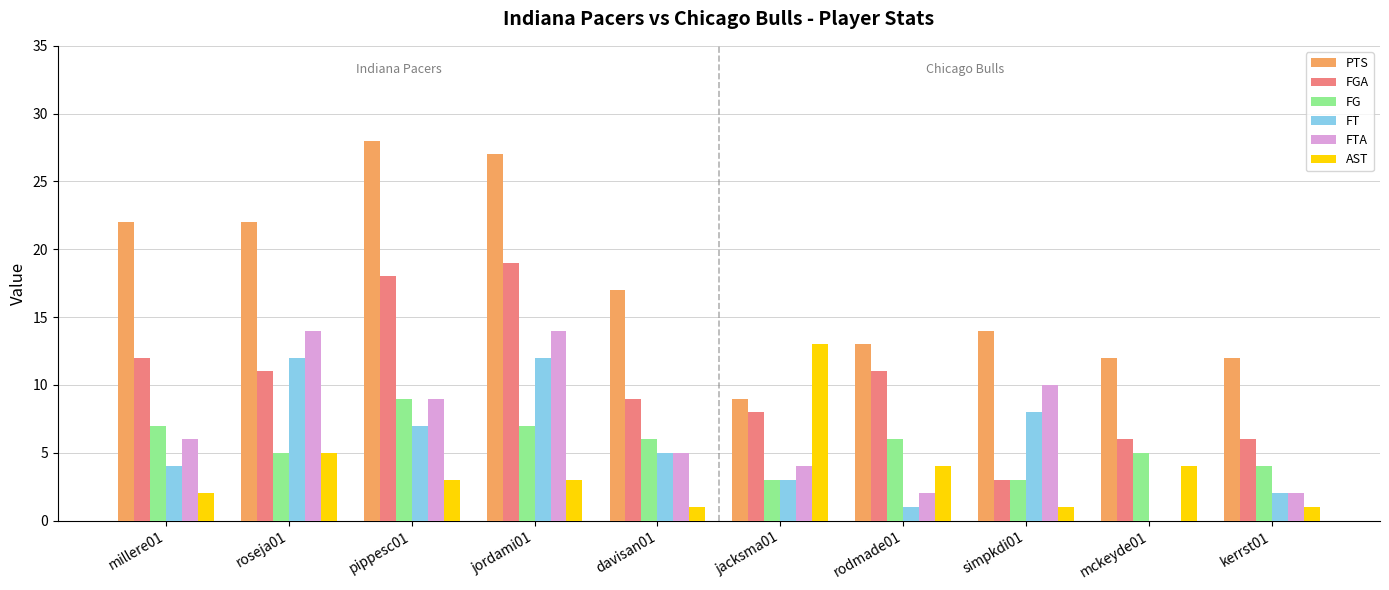

What is the sum of all FTA values?

66